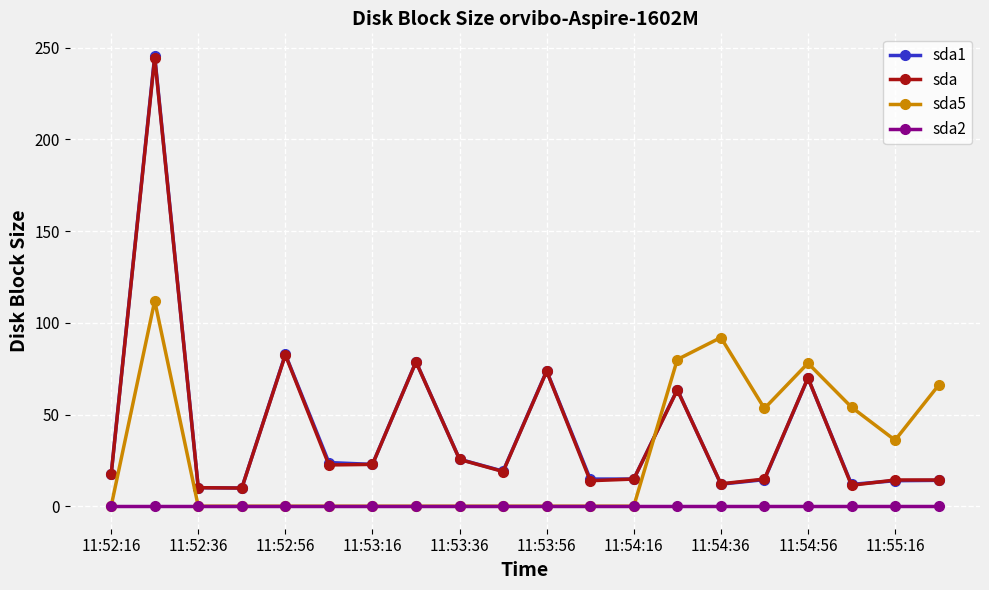

How many data points does each series have?

20